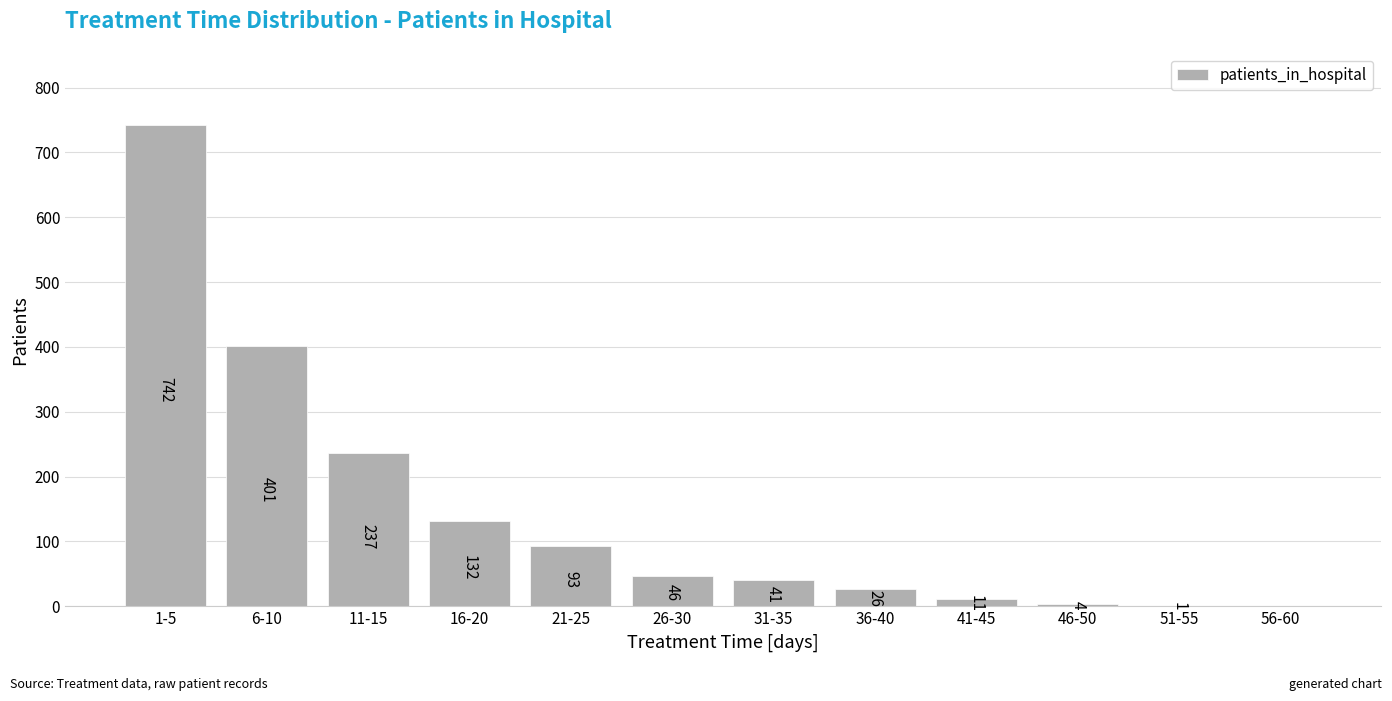

Reading left to right, transcribe all the data shown in this chart.

1-5=742	6-10=401	11-15=237	16-20=132	21-25=93	26-30=46	31-35=41	36-40=26	41-45=11	46-50=4	51-55=1	56-60=0